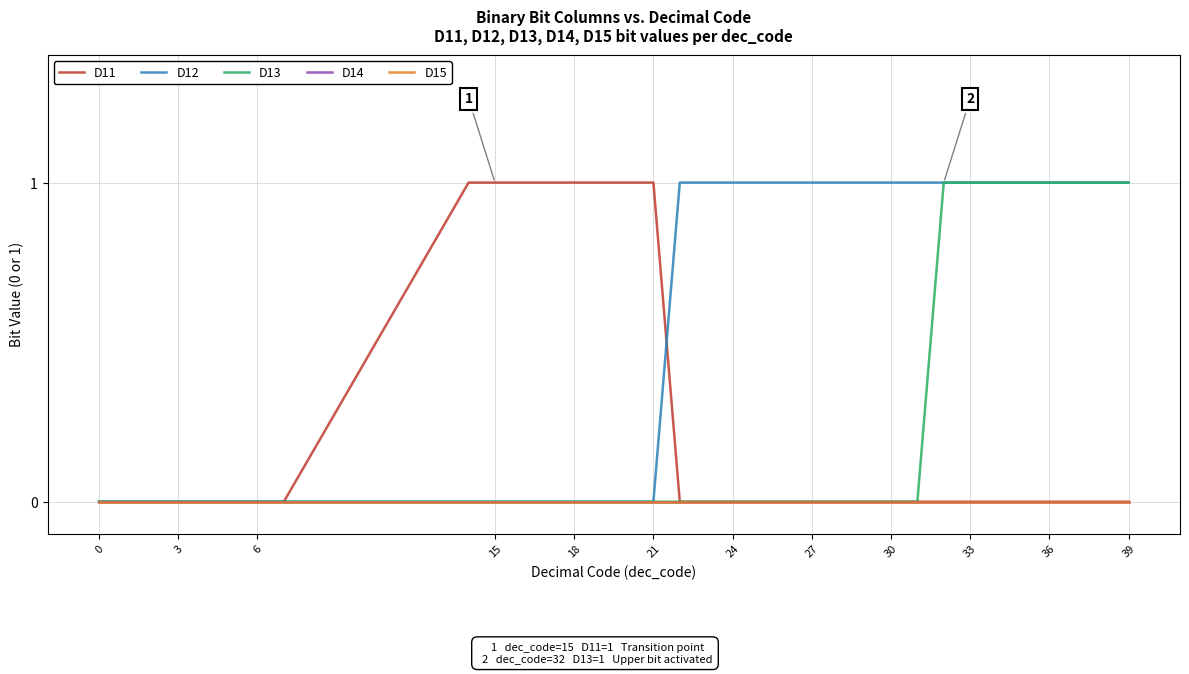

Does the chart have visible grid lines?

Yes